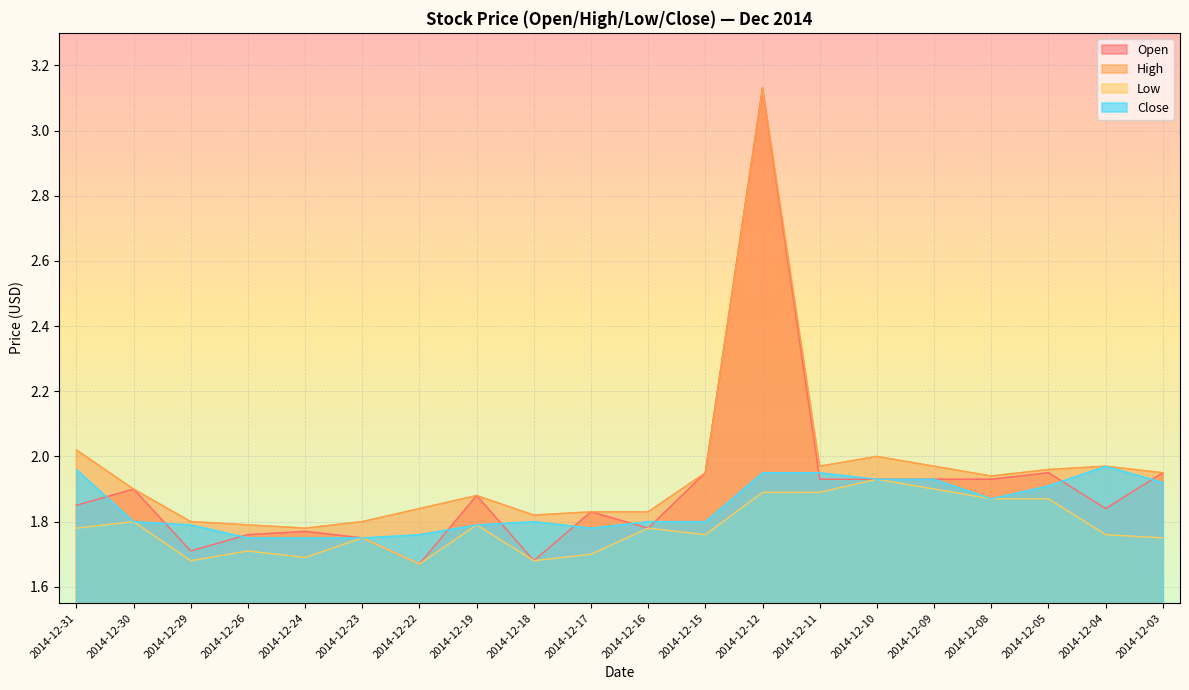

Count the number of categories in the chart.

20